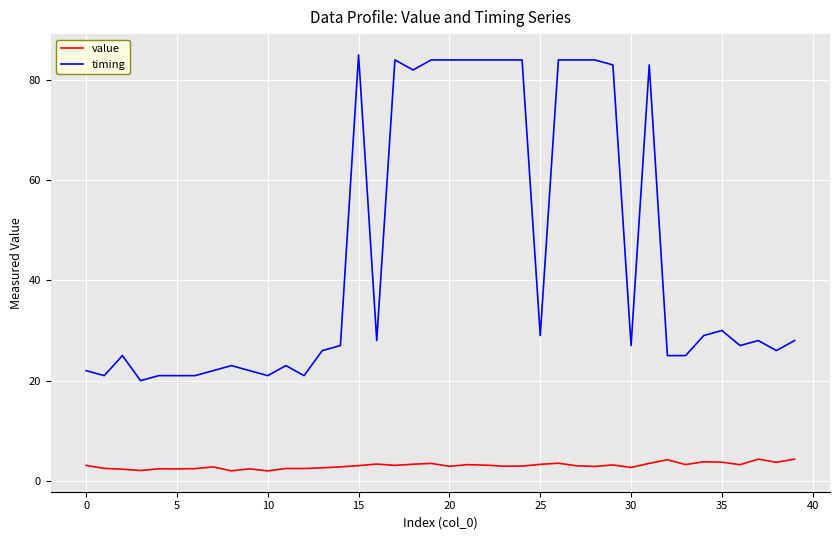

Rank the series by their average value, from highest to lowest.

timing, value